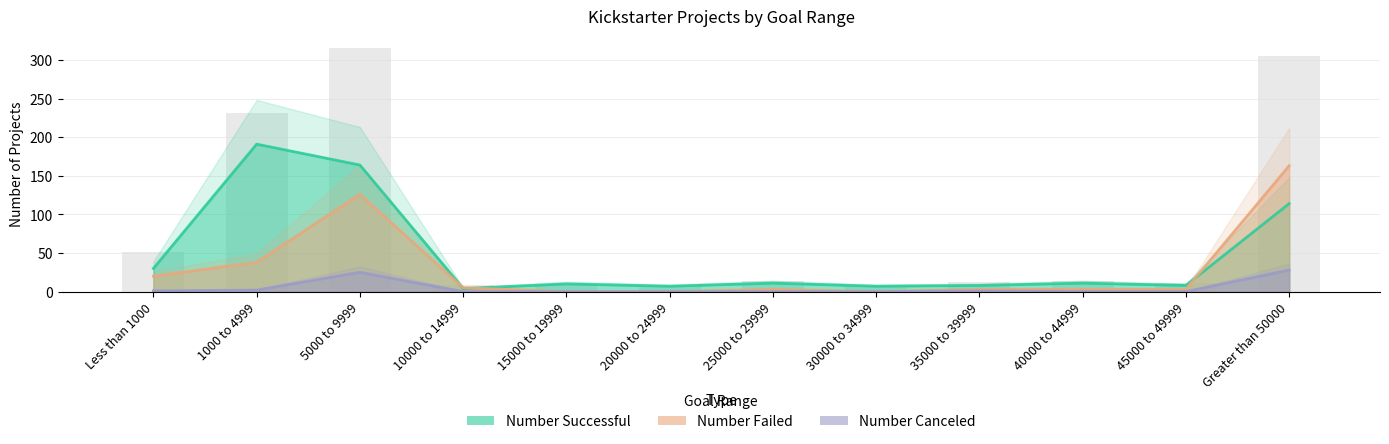

Which has a higher value, 45000 to 49999 or Greater than 50000?

Greater than 50000